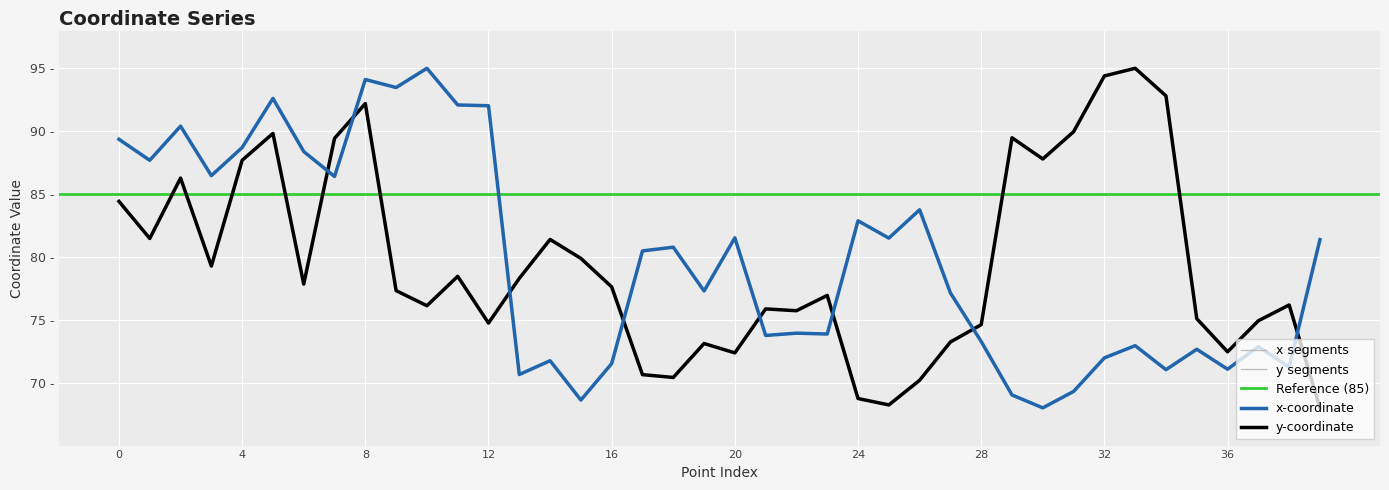

True or false: x and y intersect in this chart.

True